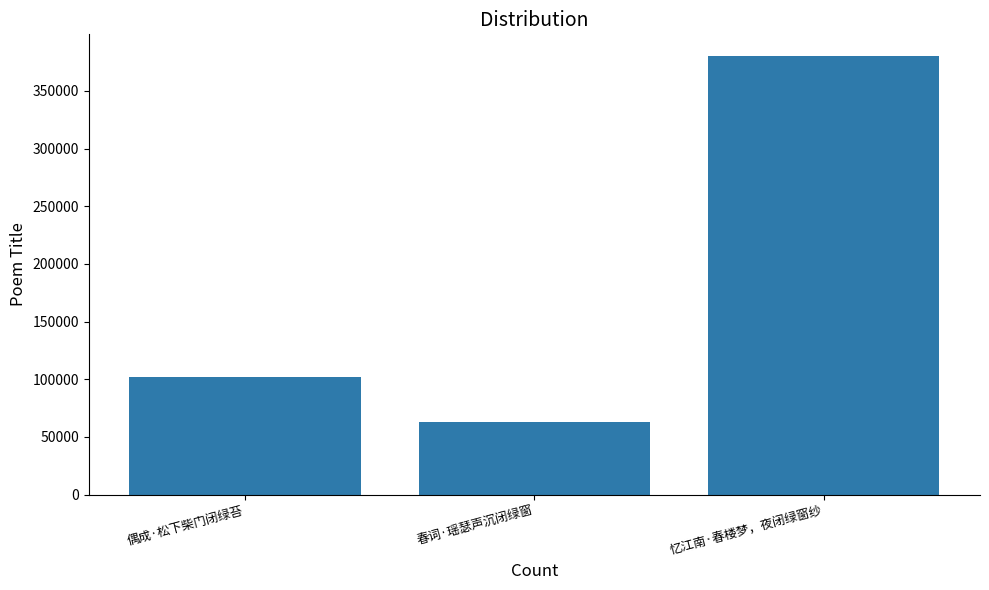

The value at 忆江南·春楼梦，夜闭绿窗纱 is 551023. True or false?

False